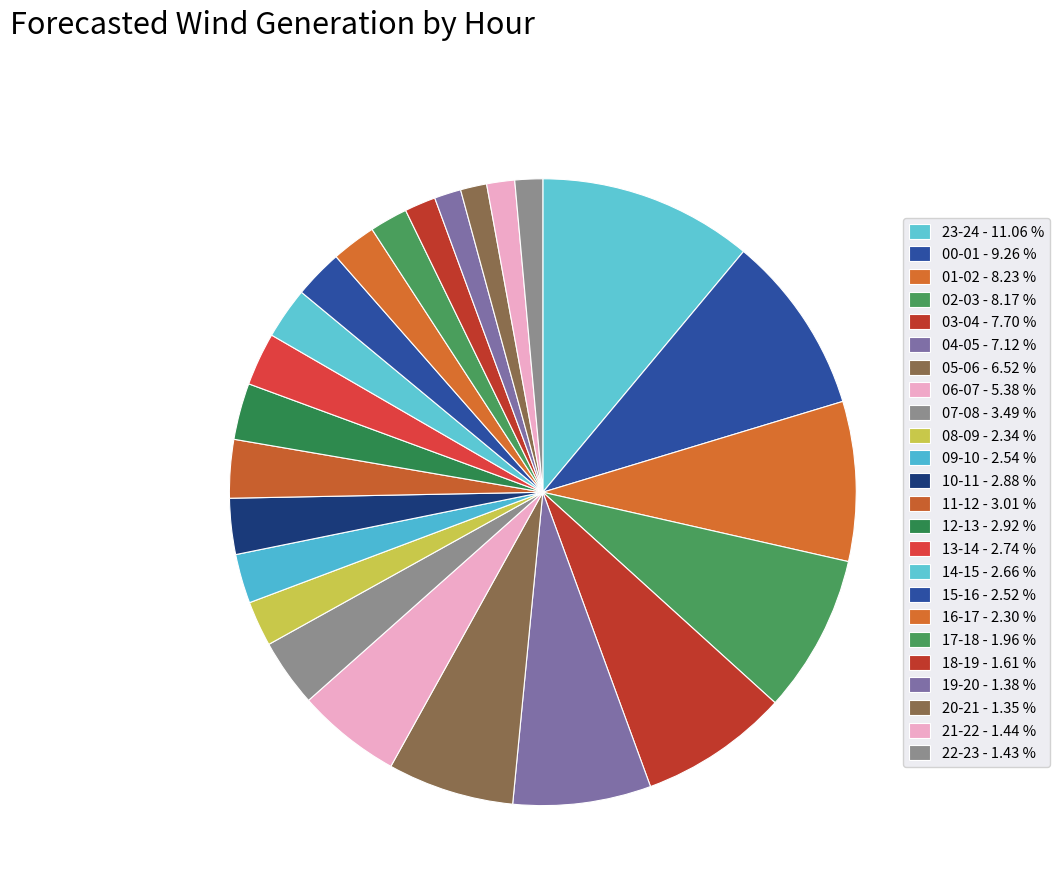

How many slices are in this pie chart?

24